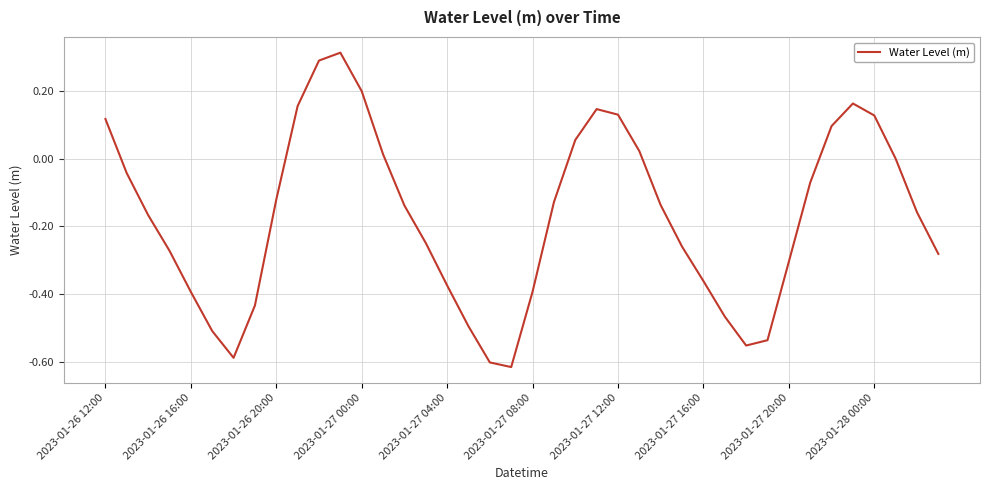

What is the maximum value shown in the chart?

0.3